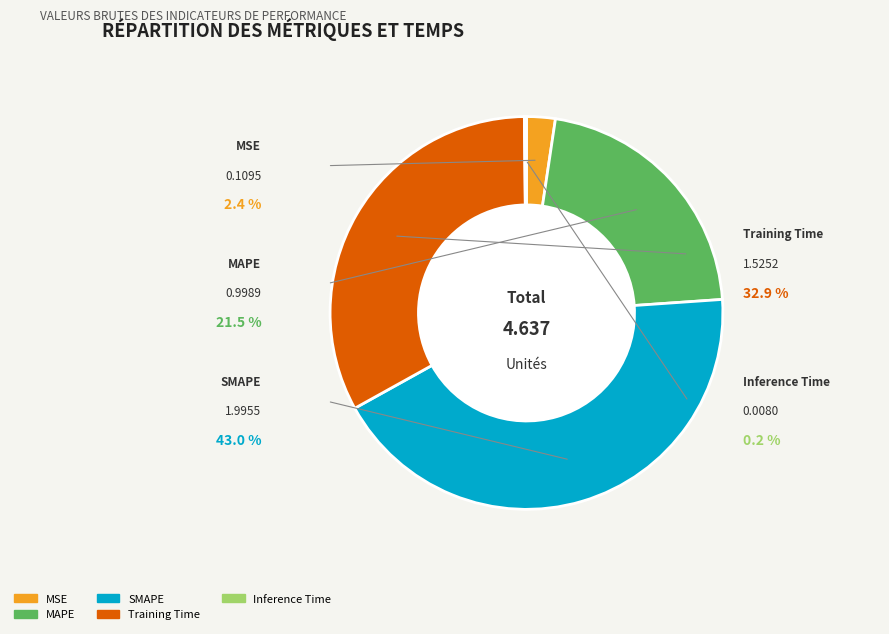

What is the smallest slice in the pie chart?

Inference Time